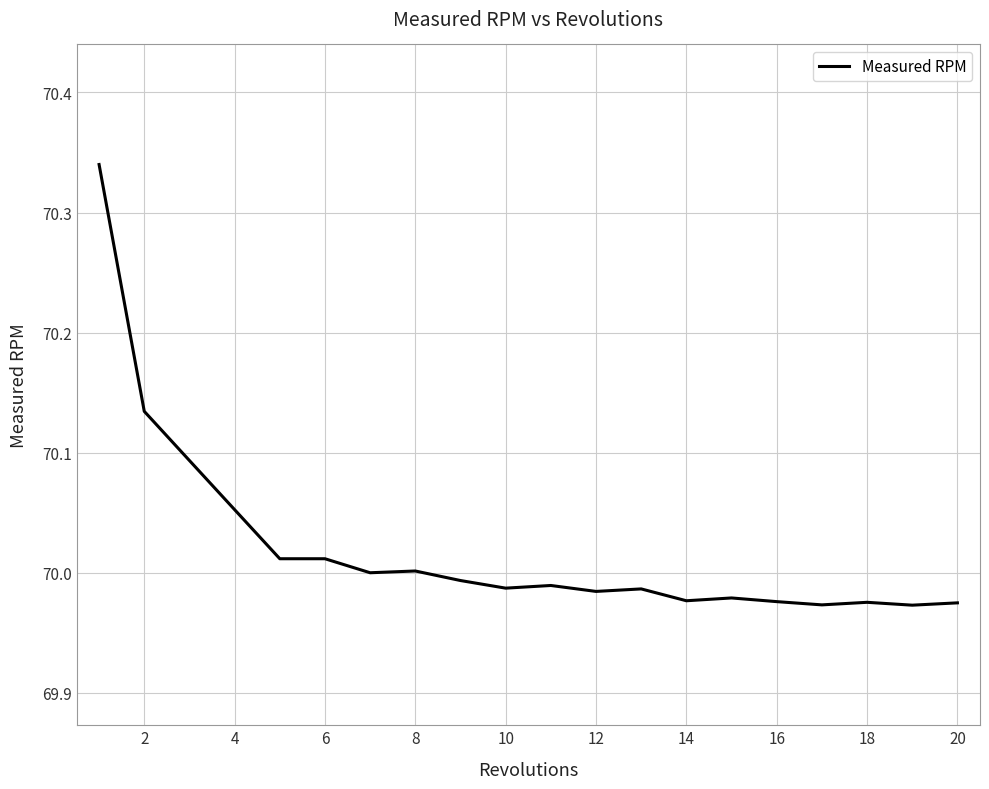

What is the difference between the maximum and minimum values?

0.4